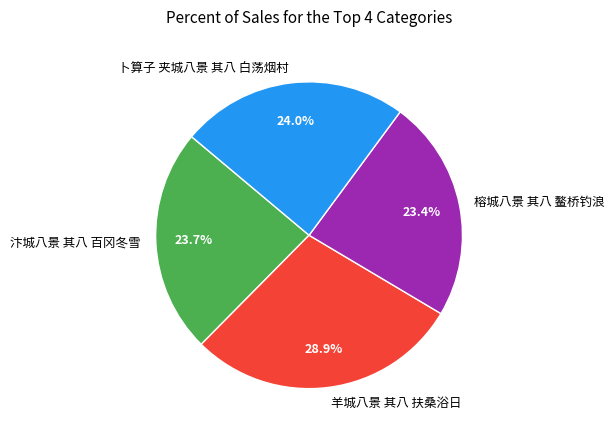

The 汴城八景 其八 百冈冬雪 slice represents 24% of the pie. True or false?

True